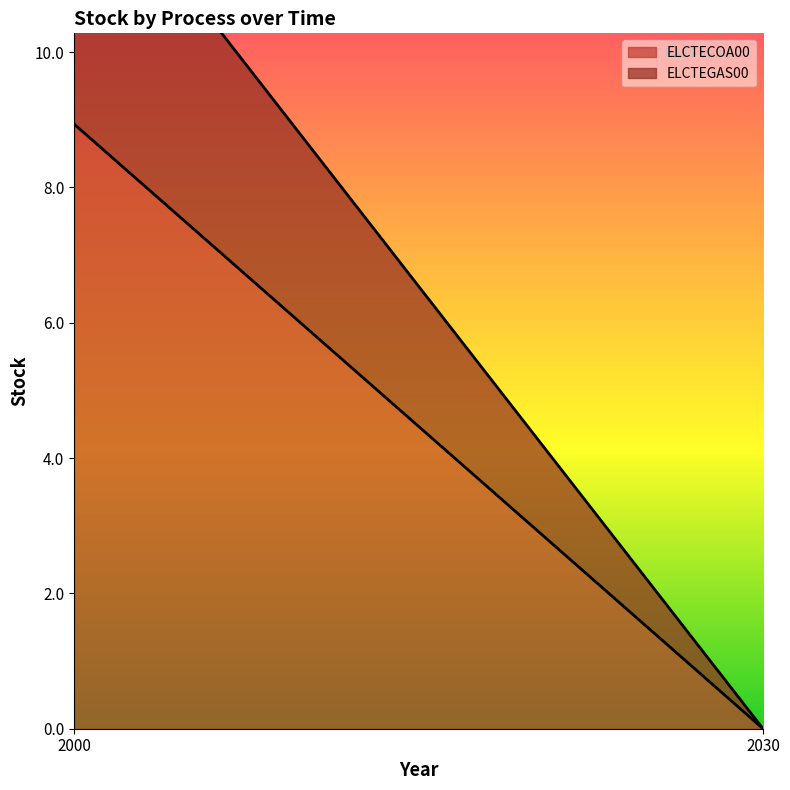

The ELCTEGAS00 series shows 6.7 at 2000. True or false?

False